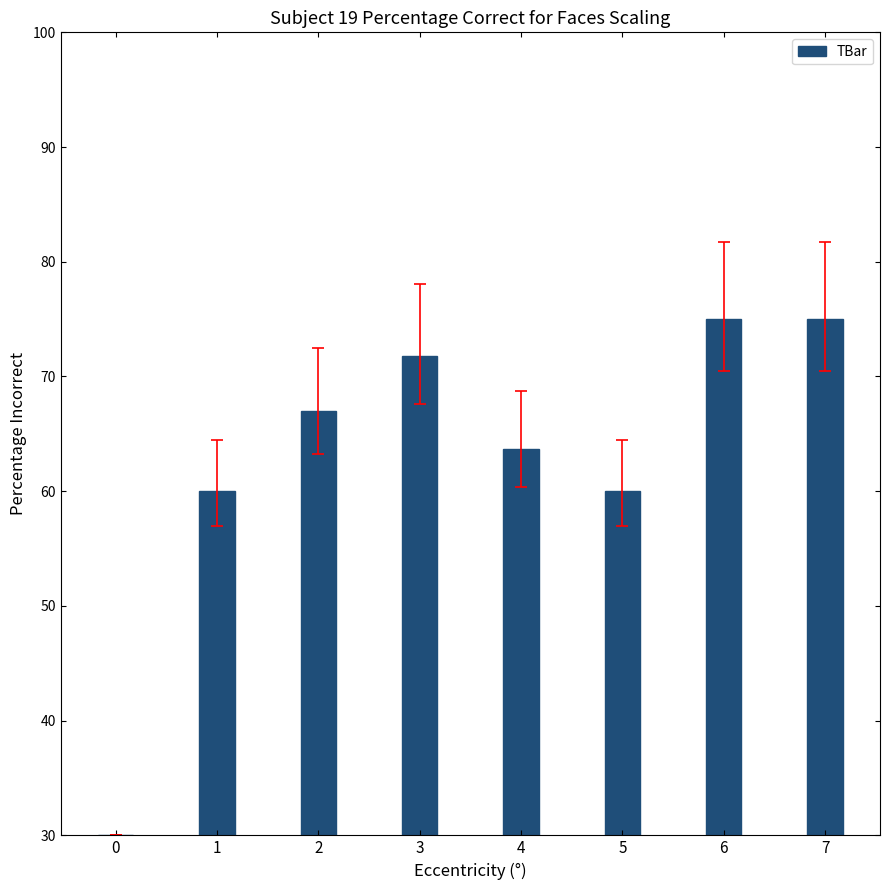

What is the change in value from 0 to 1?

+30.0